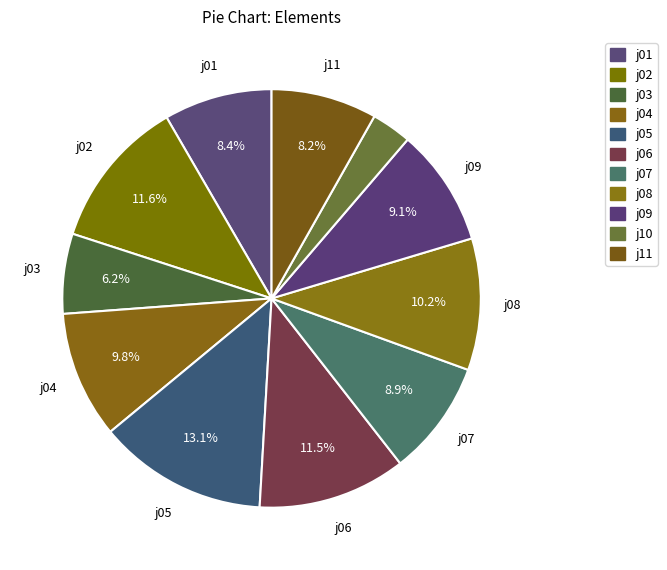

Is j05 the majority of the pie?

No